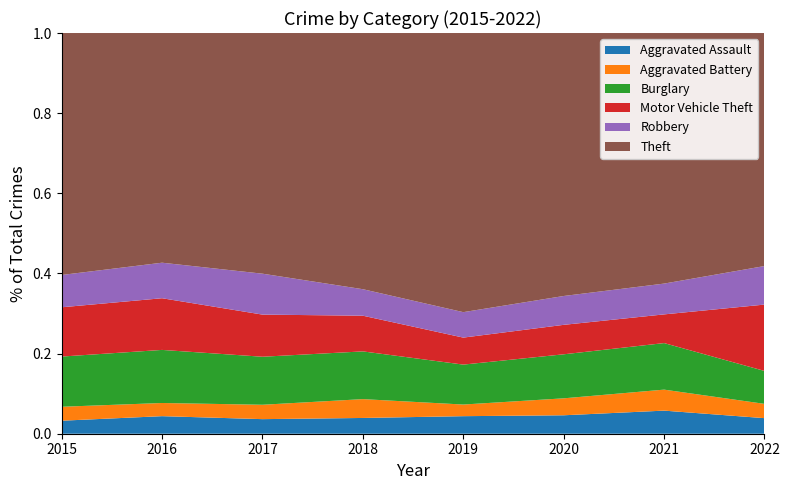

Reading right to left, list all the values displayed in this chart.

Aggravated Assault: 61	66	62	80	72	72	88	56
Aggravated Battery: 56	60	57	53	86	71	66	60
Burglary: 129	133	148	182	218	237	266	216
Motor Vehicle Theft: 260	82	99	123	163	208	259	212
Robbery: 151	88	97	116	121	202	178	139
Theft: 913	716	884	1272	1170	1188	1151	1041